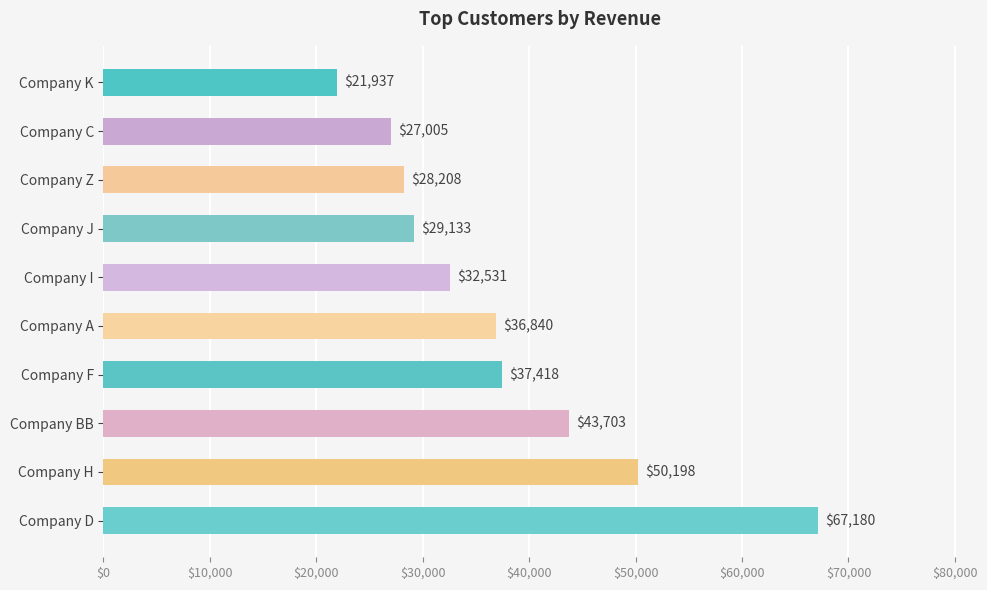

What is the value of the 1st bar from the top?

21937.1